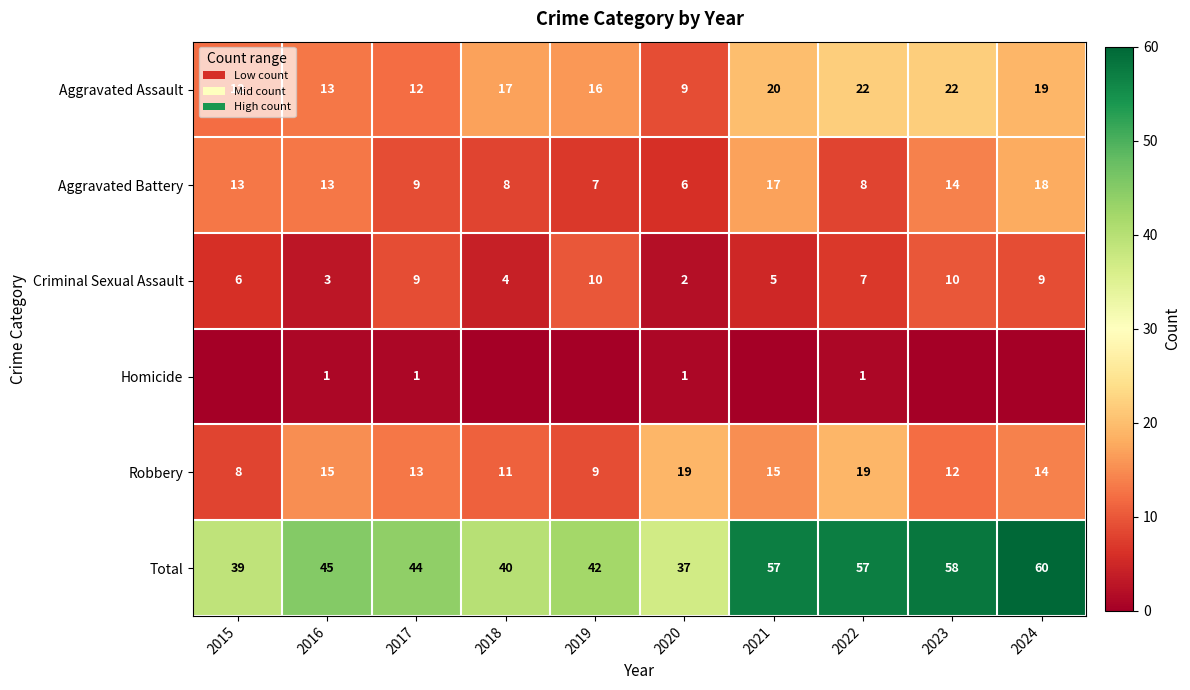

What is the maximum value shown in the chart?

60